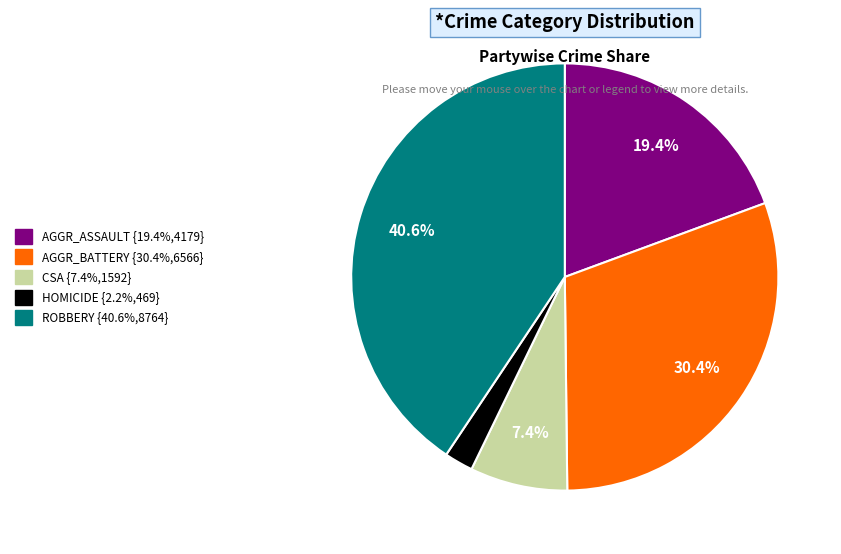

Is there any slice that represents more than half of the pie?

No